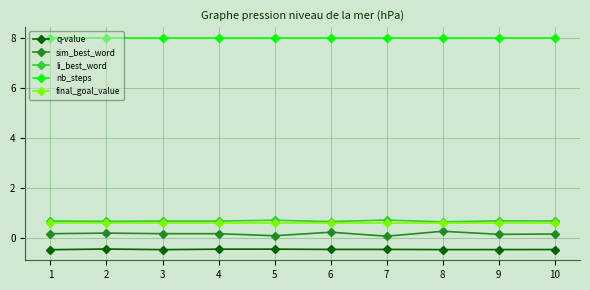

What is the total value across all series at 5?

9.0